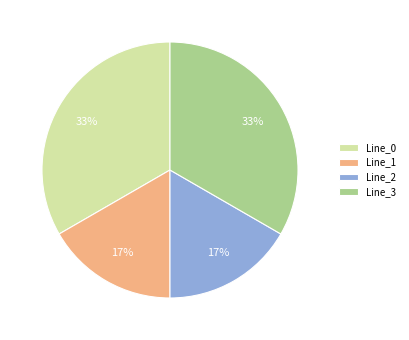

The Line_3 slice represents 25% of the pie. True or false?

False